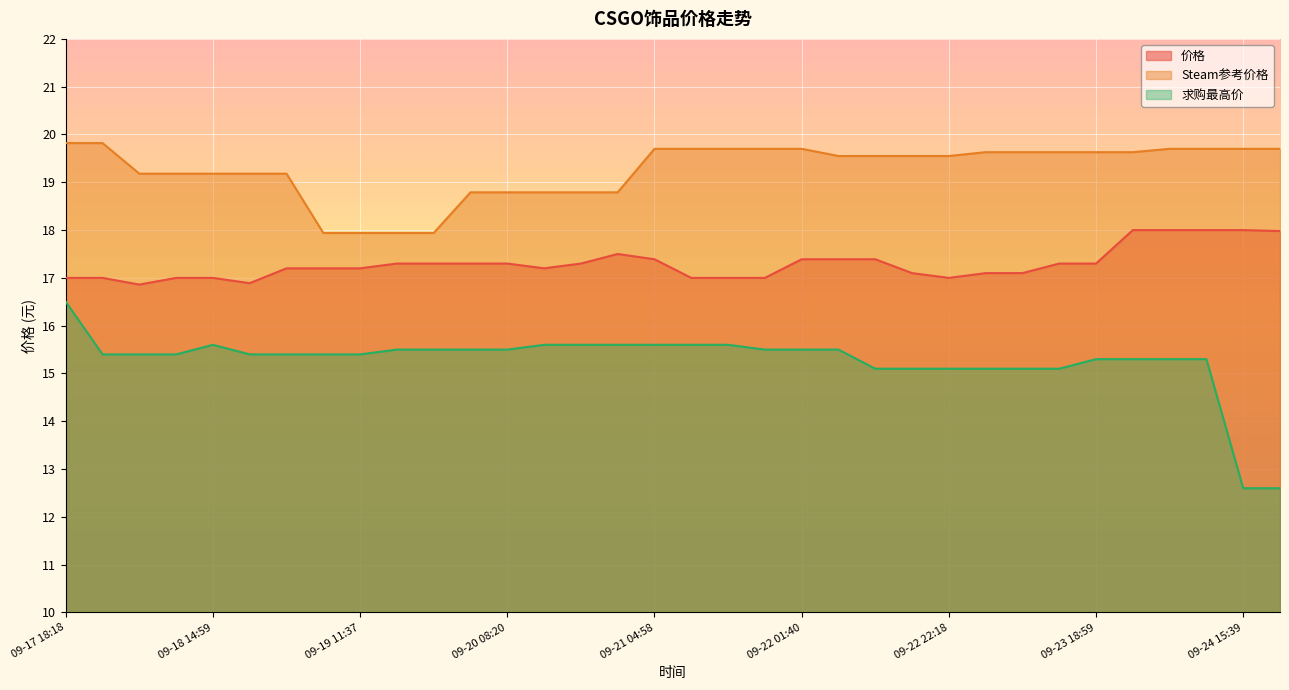

What position from the left is 09-18 09:47?

4